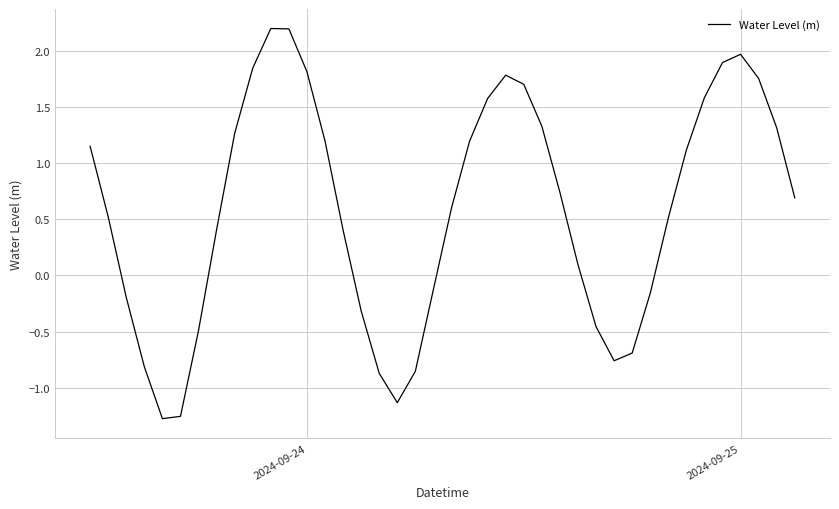

Does the chart have visible grid lines?

Yes